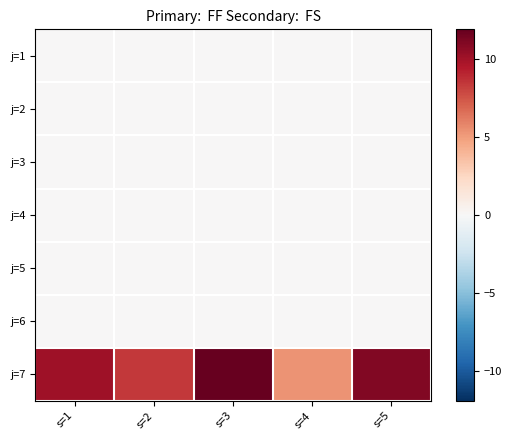

What is the difference between the highest and lowest values at s=3?

11.9